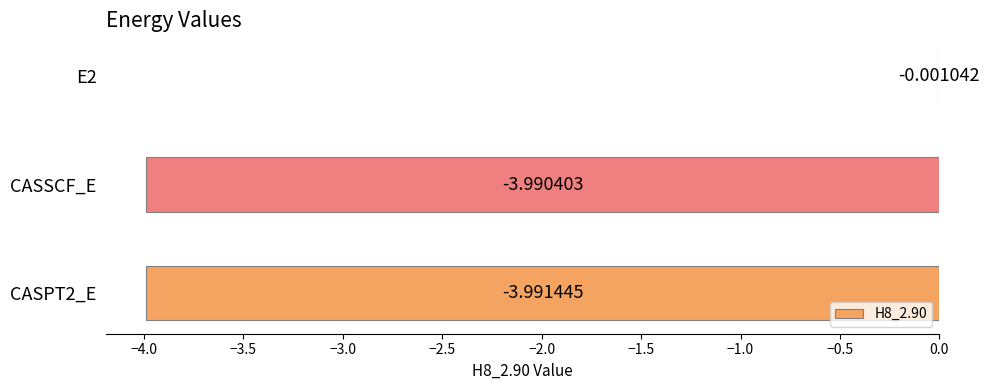

What is the sum of the values at CASSCF_E and CASPT2_E?

-8.0